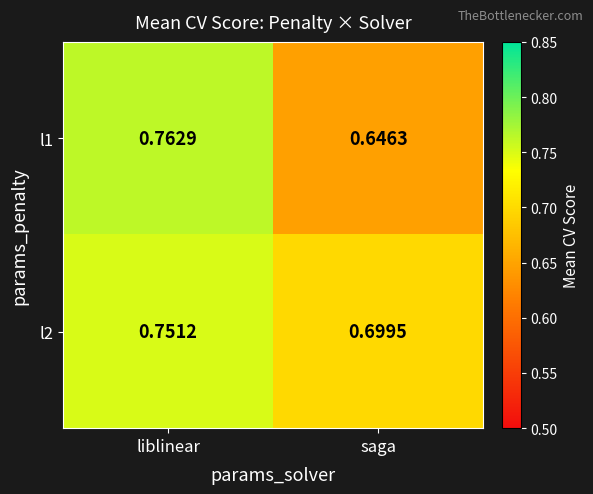

Is the value of l1 at liblinear greater than the value of l2 at liblinear?

Yes